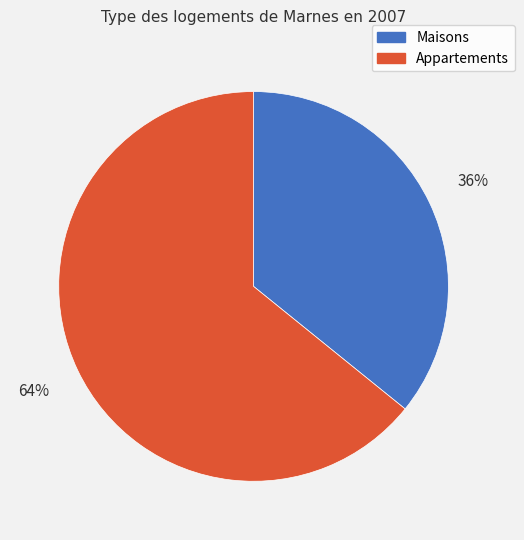

Is there any slice that represents more than half of the pie?

Yes